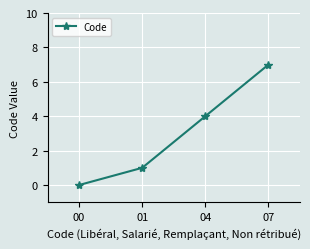

How many lines are shown in the chart?

1